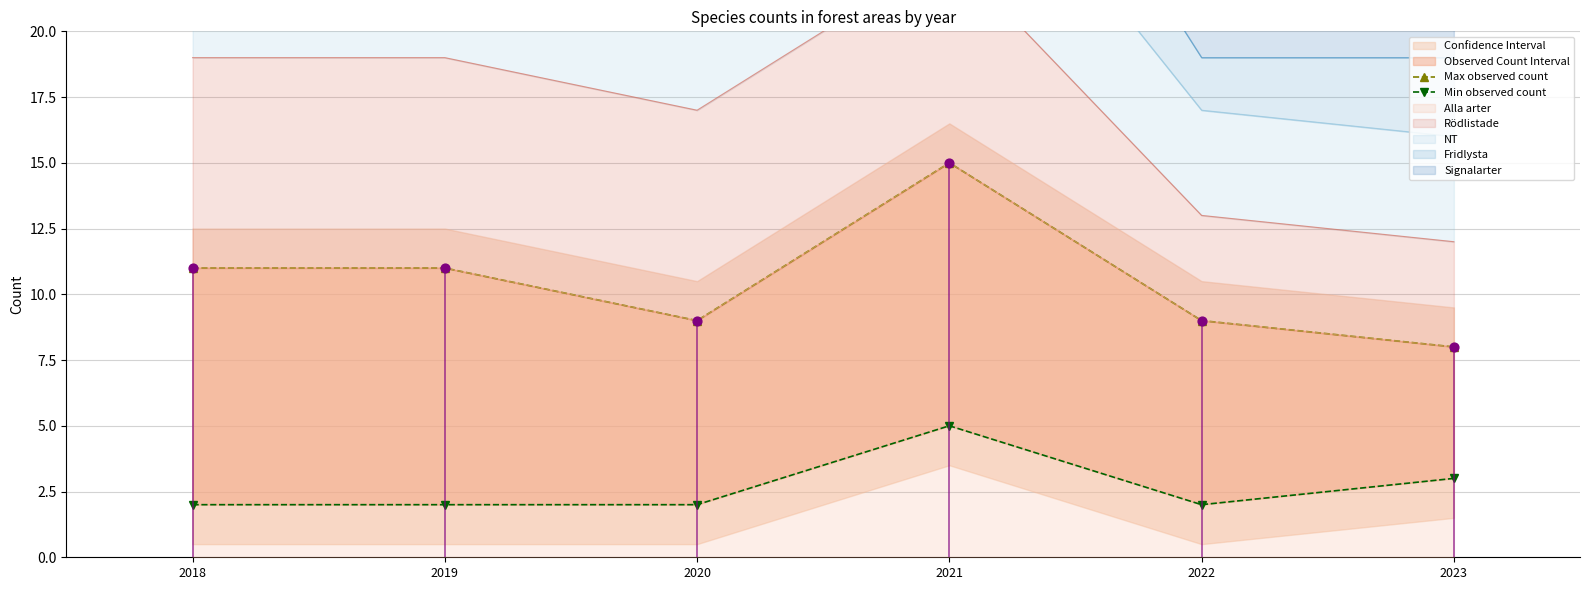

At which category is the sum across all series the highest?

2021